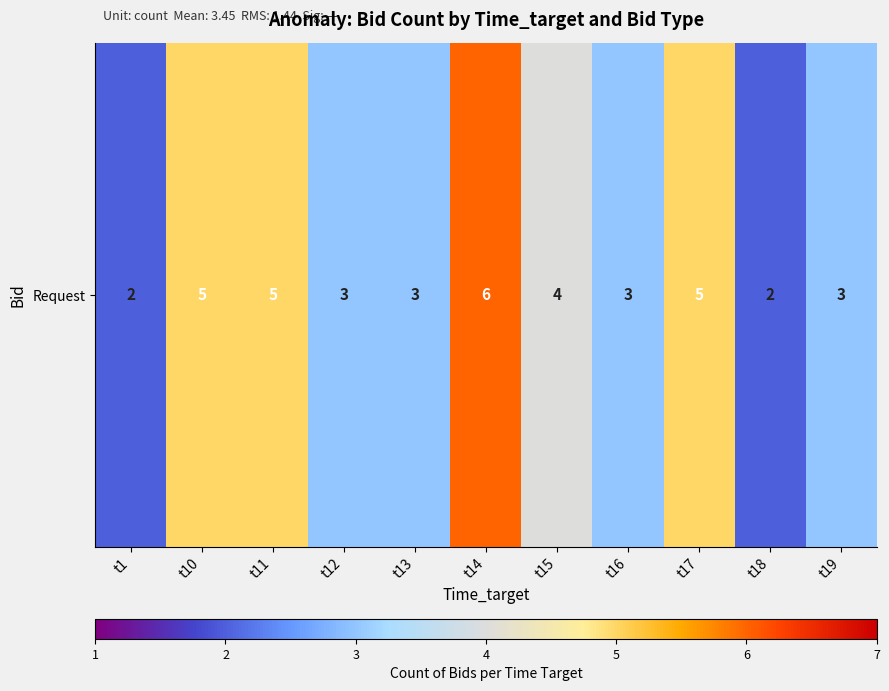

Which label corresponds to the smallest value in the chart?

t1